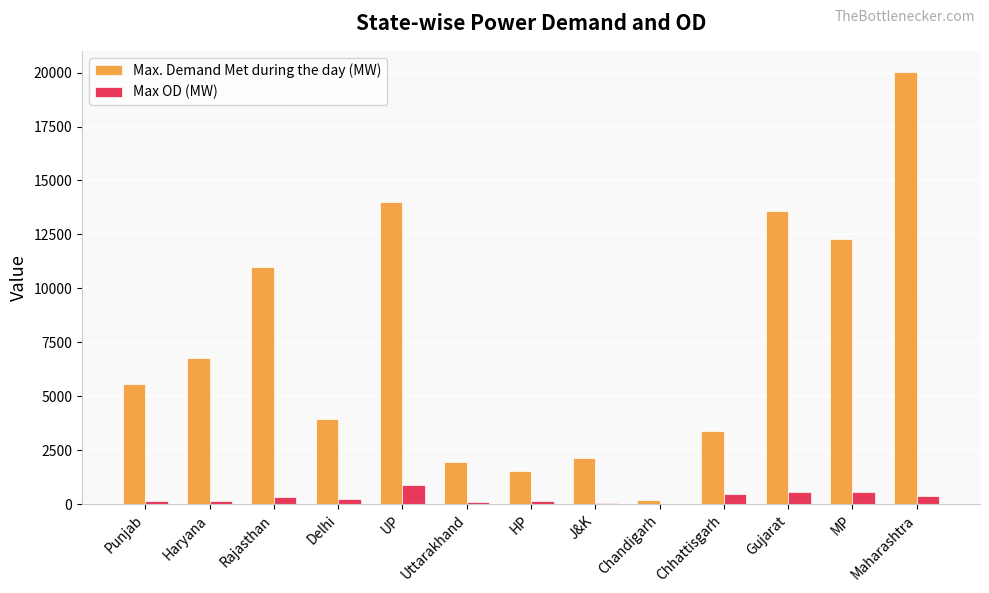

What is the highest value of the Max OD (MW) series?

901